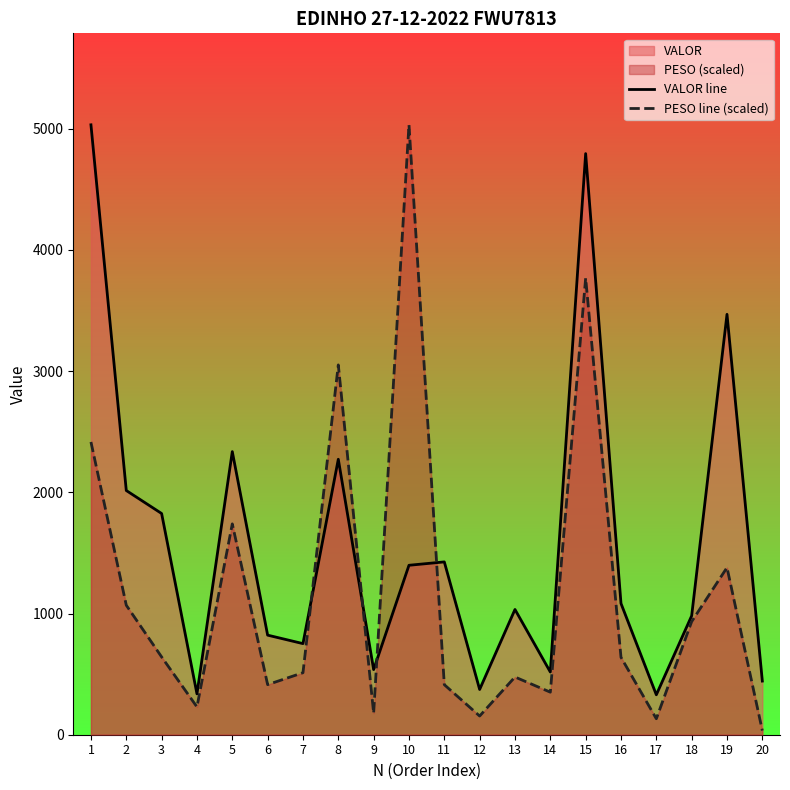

At which category is the sum across all series the highest?

15